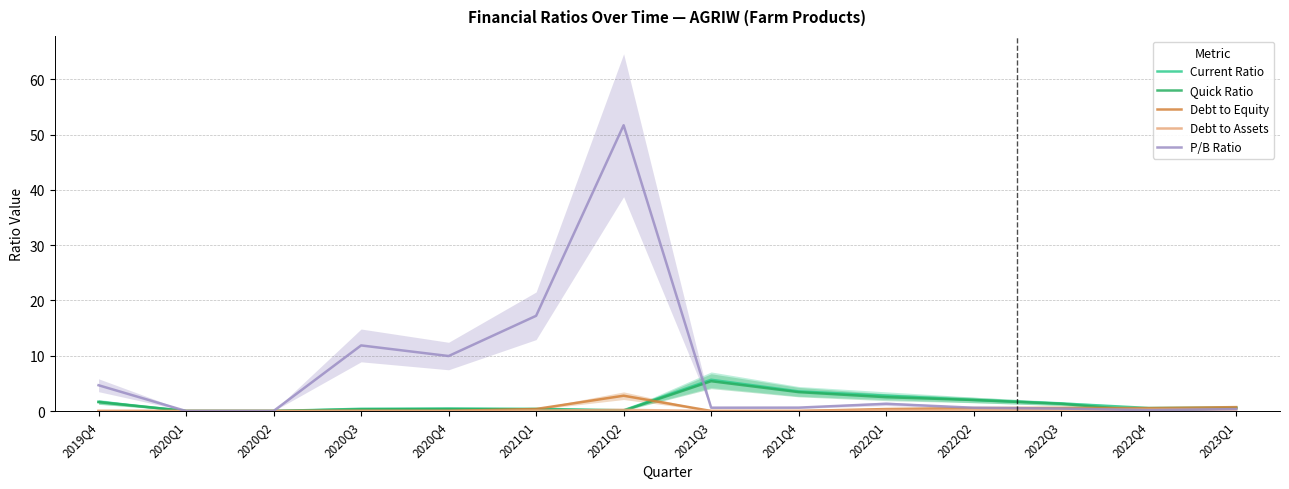

After their last crossing, which series has the higher values: Current Ratio or Debt to Assets?

Current Ratio